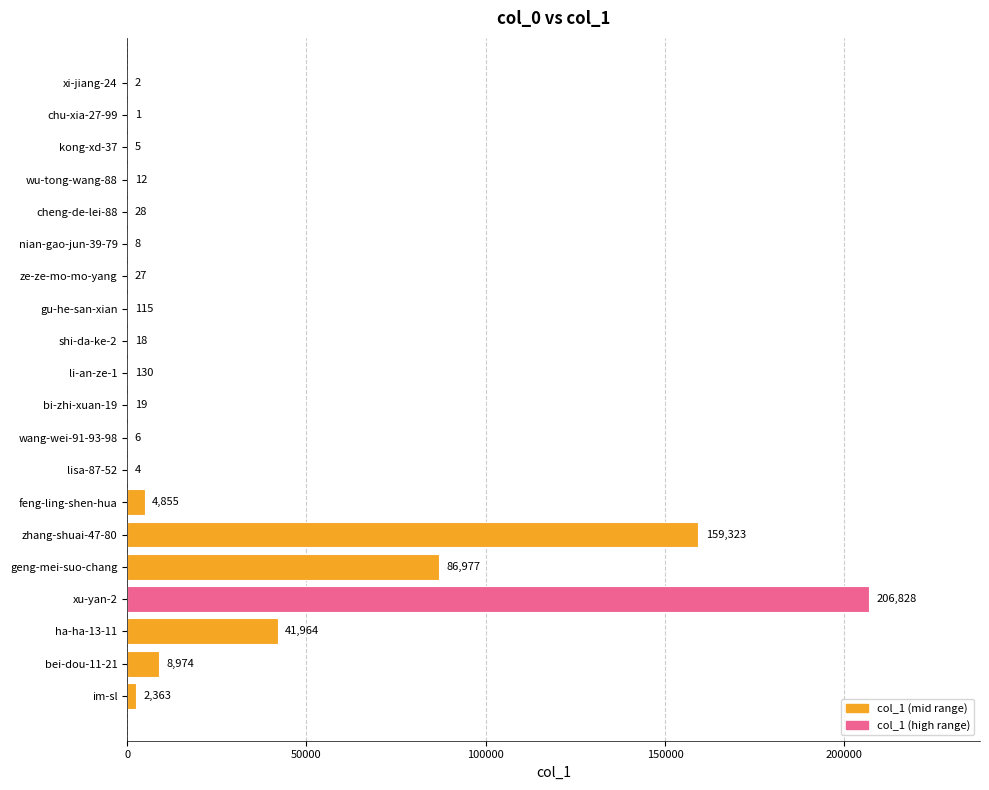

The value at ha-ha-13-11 is 64257. True or false?

False